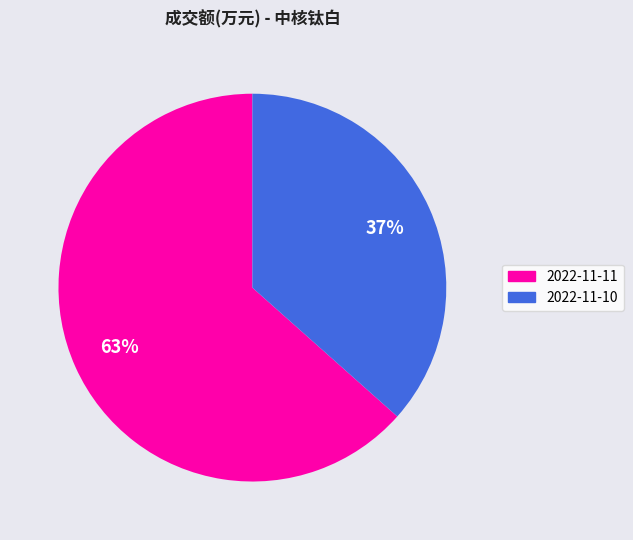

What is the majority slice?

2022-11-11